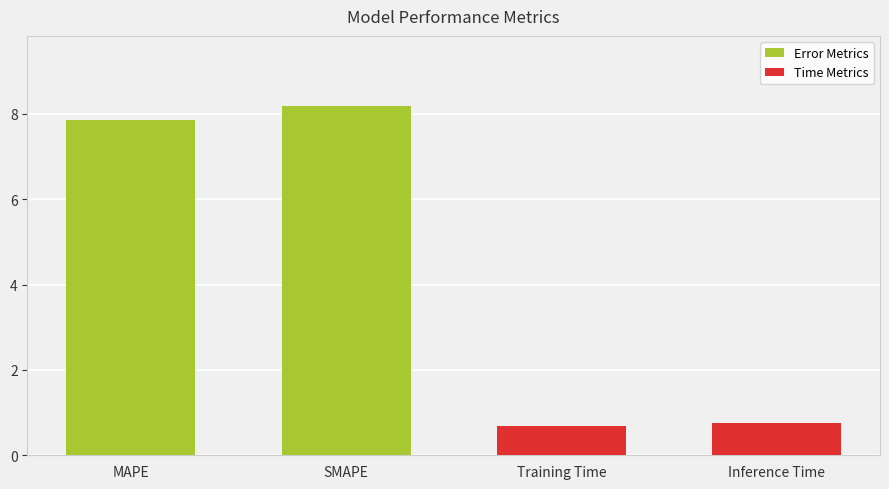

Does the chart contain stacked bars?

No